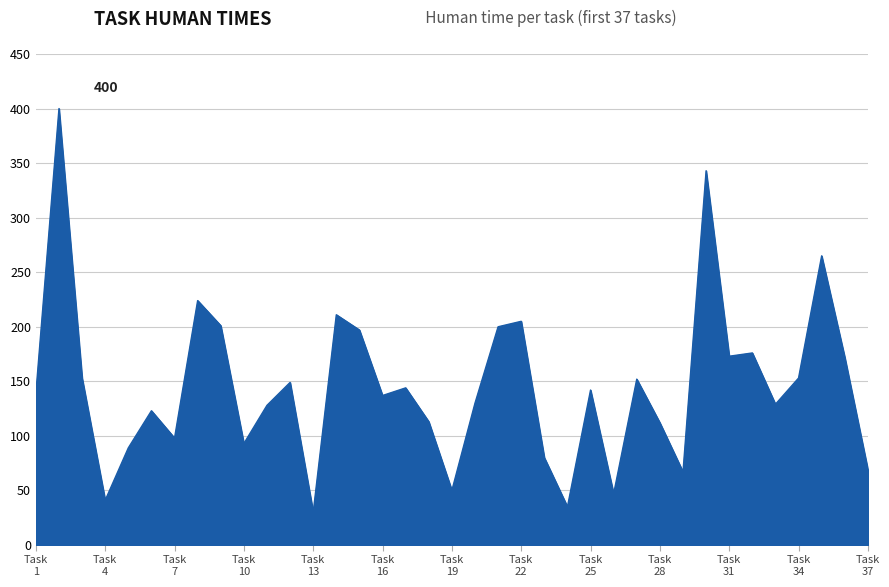

What is the greatest value displayed?

400